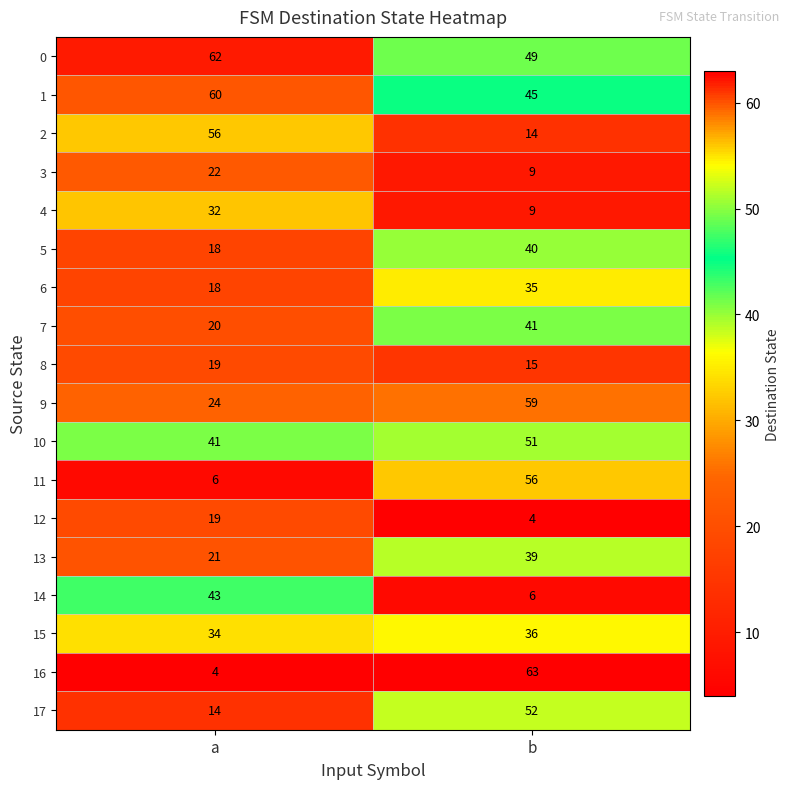

What is the minimum value shown in the chart?

4